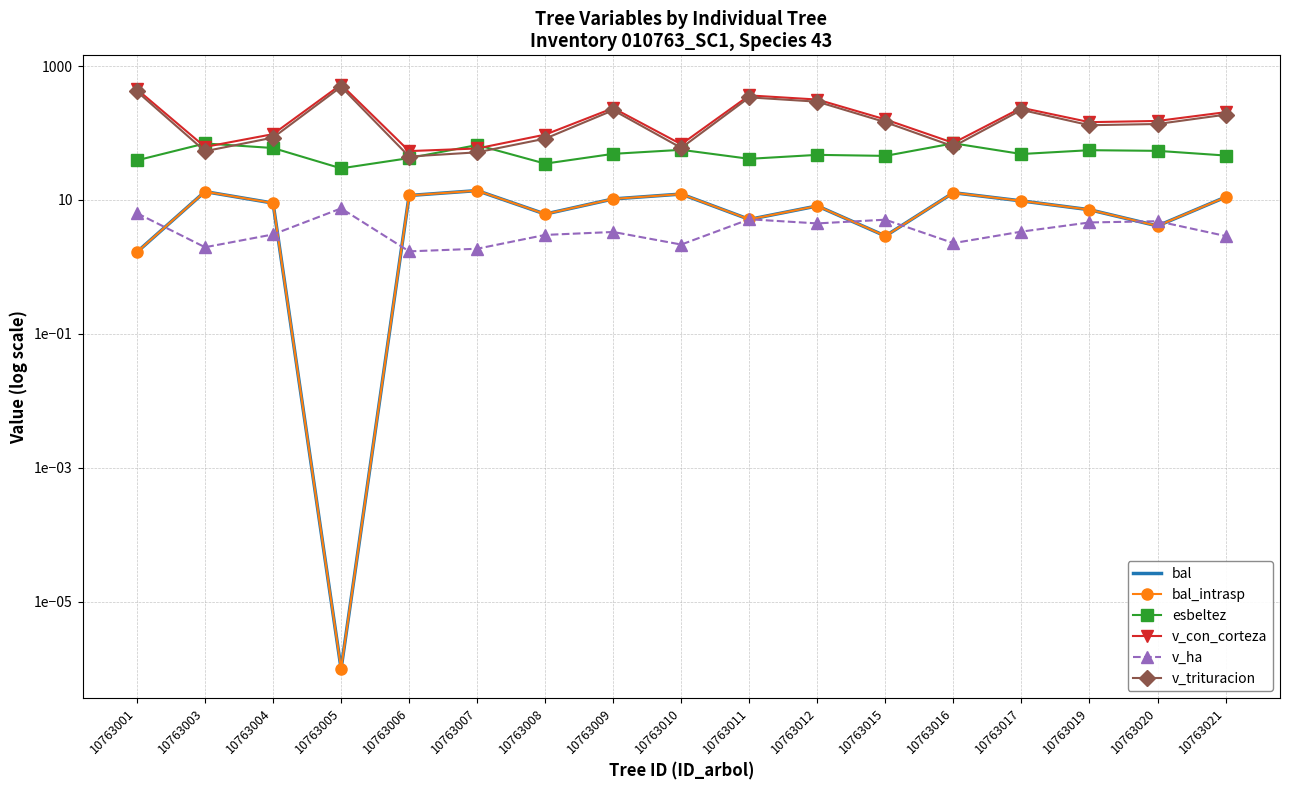

Reading right to left, transcribe all the data shown in this chart.

bal: 11.0	4.1	7.2	9.7	12.8	2.9	8.2	5.1	12.3	10.4	6.2	13.8	11.7	0.0	9.0	13.3	1.7
bal_intrasp: 11.0	4.1	7.2	9.7	12.8	2.9	8.2	5.1	12.3	10.4	6.2	13.8	11.7	0.0	9.0	13.3	1.7
esbeltez: 46.1	54.2	55.4	48.6	70.2	45.6	47.2	41.2	56.1	48.9	34.9	66.2	42.2	29.7	59.7	69.8	39.1
v_con_corteza: 204.7	151.5	145.2	238.2	71.2	159.5	316.1	364.3	67.9	235.4	94.6	58.8	53.7	529.5	96.2	62.0	449.1
v_ha: 2.9	4.8	4.6	3.4	2.3	5.1	4.5	5.2	2.2	3.3	3.0	1.9	1.7	7.5	3.1	2.0	6.3
v_trituracion: 188.0	136.3	130.8	221.5	63.1	145.2	293.6	340.6	60.0	219.0	82.5	51.5	44.6	490.1	85.4	53.5	417.2